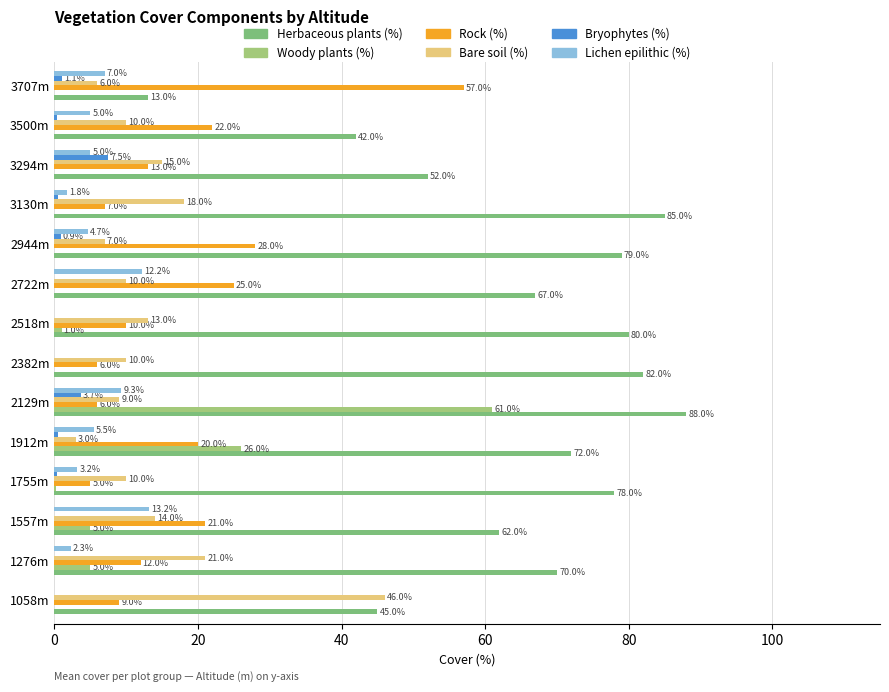

What is the sum of all Bare soil (%) values?

192.0